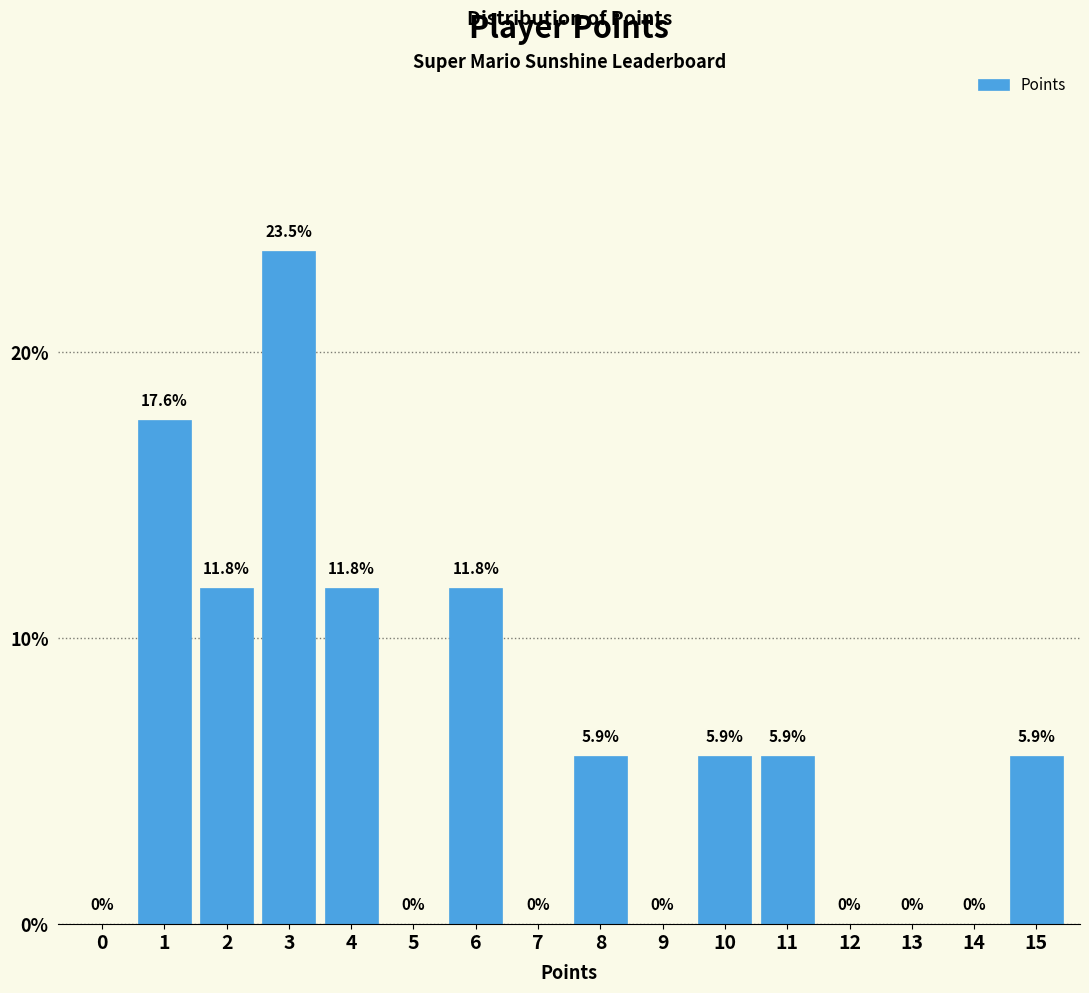

Reading left to right, list all the values displayed in this chart.

0=0.0	1=17.6	2=11.8	3=23.5	4=11.8	5=0.0	6=11.8	7=0.0	8=5.9	9=0.0	10=5.9	11=5.9	12=0.0	13=0.0	14=0.0	15=5.9